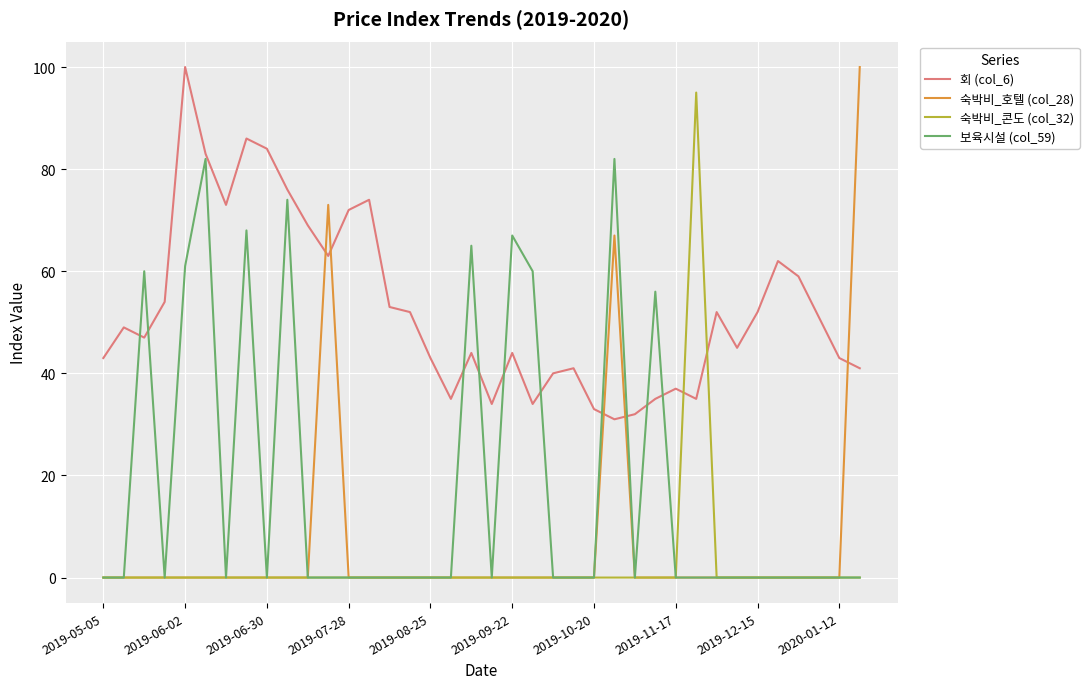

How many values in the 회 (col_6) series are below 49?

19